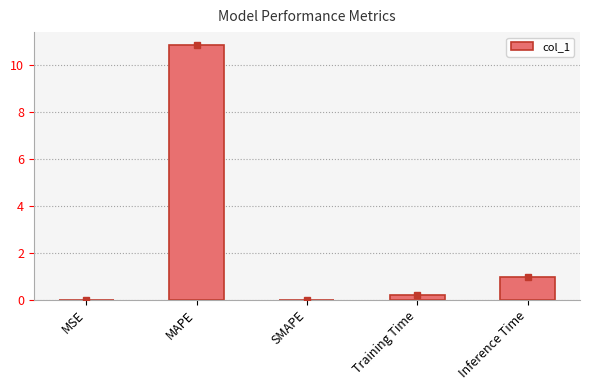

Read the value at MAPE.

10.9